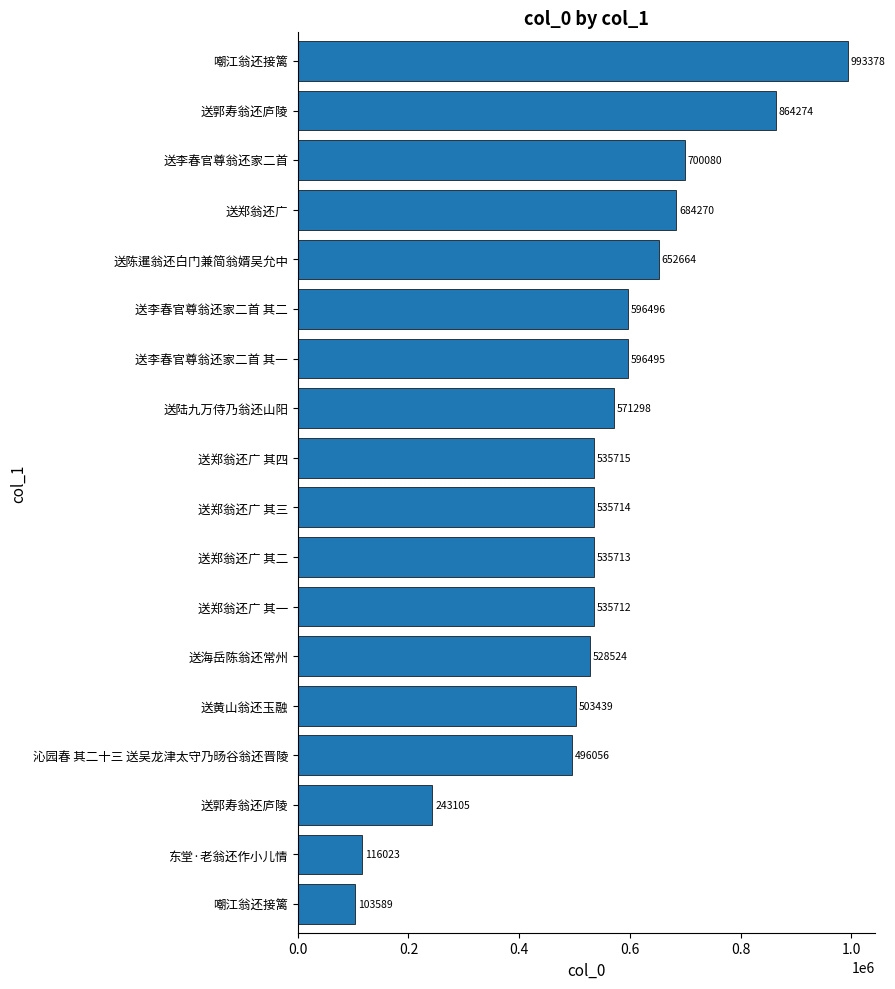

Where does the data first go above 535715?

送陆九万侍乃翁还山阳